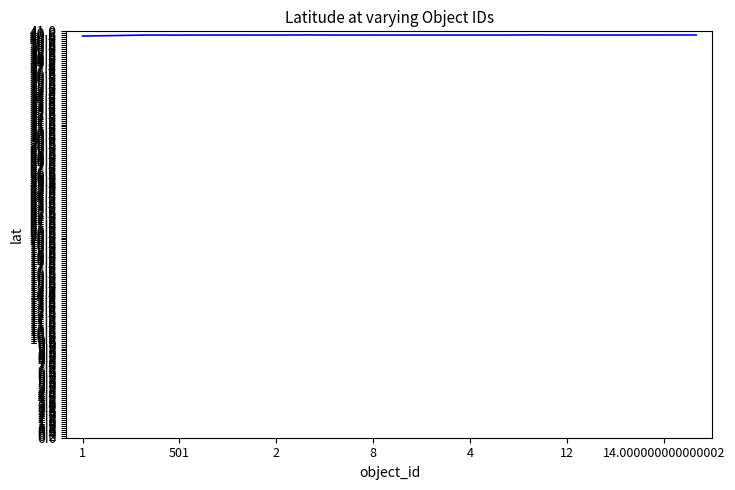

What is the greatest value displayed?

40.6